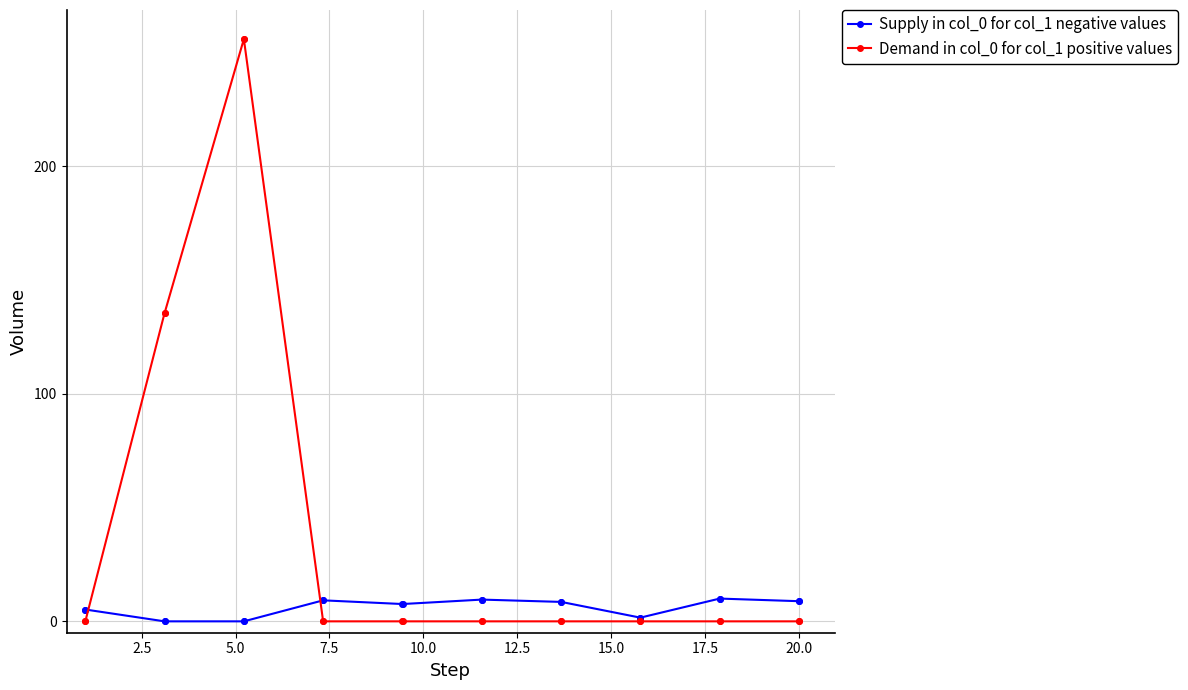

What is the greatest value displayed?

255.8